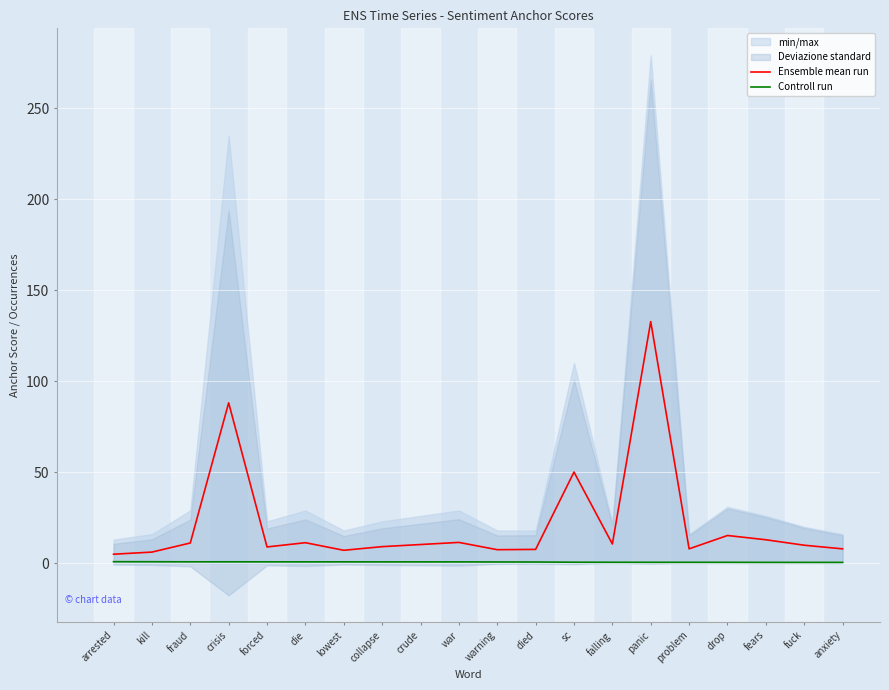

Which series has the largest total across all categories?

Ensemble mean run